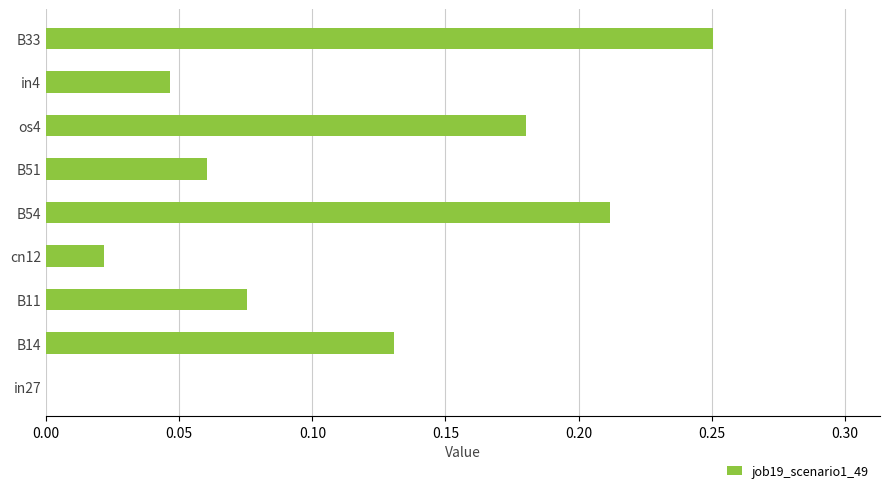

The chart shows a value of 0.0 at cn12. True or false?

True